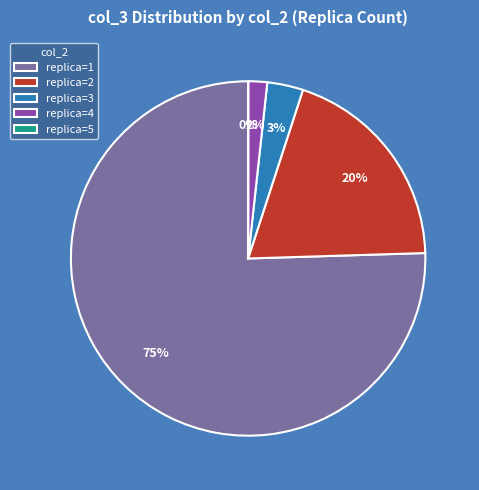

To the nearest percent, what is the average slice percentage?

20%